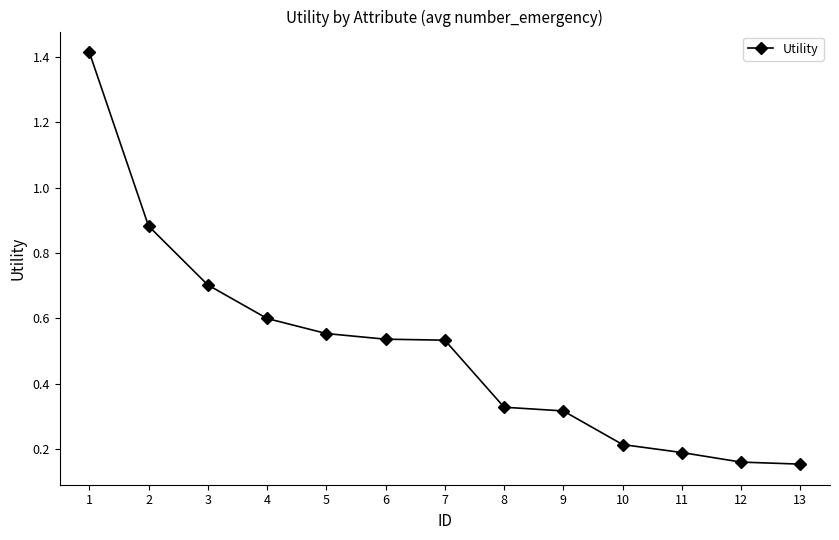

What is the change in value from 2 to 6?

-0.3